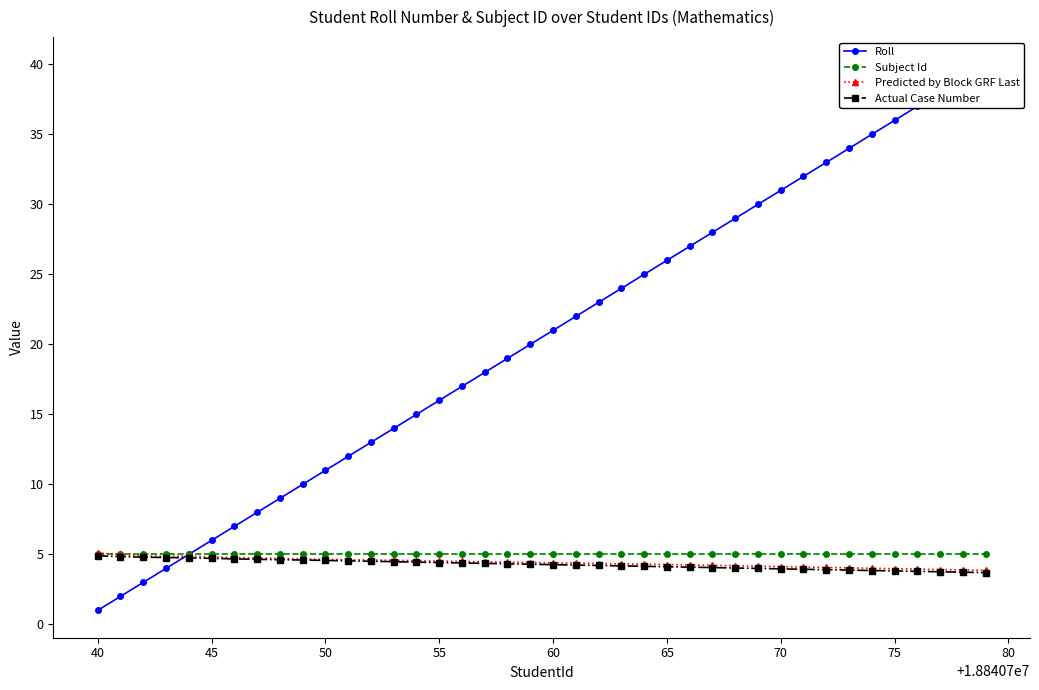

Which series has the largest range (max minus min)?

Roll